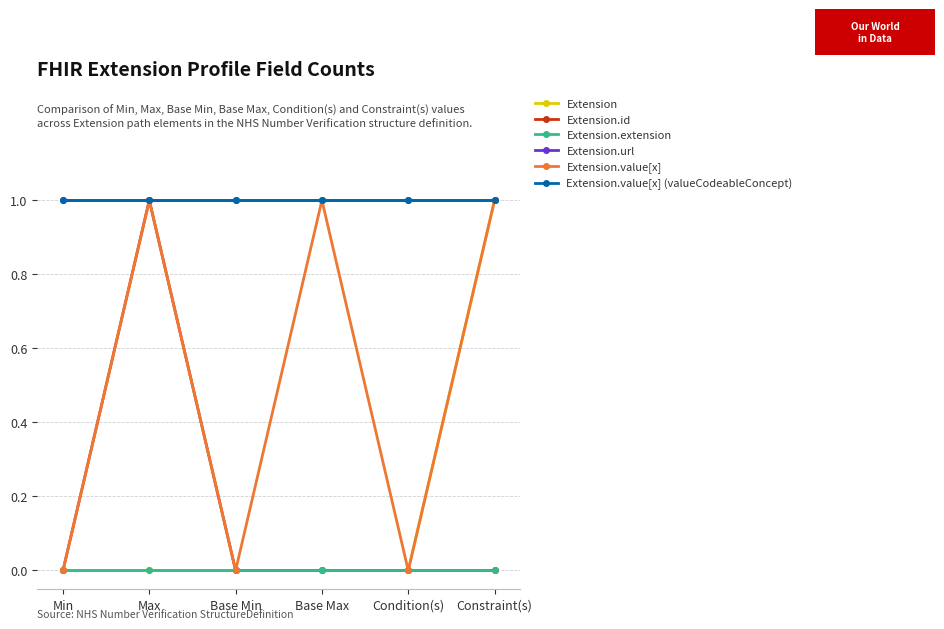

Is this an area chart (filled region under the line)?

No